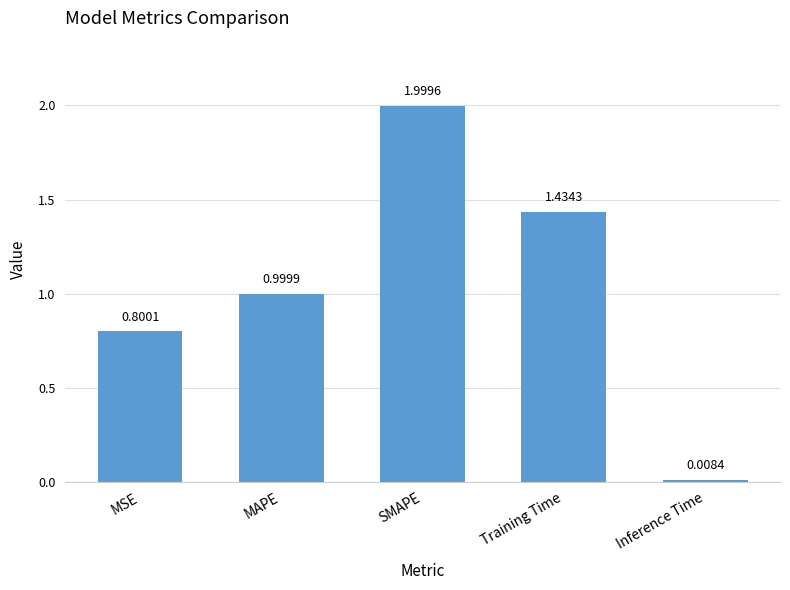

At which category does the chart reach its peak across all series?

SMAPE